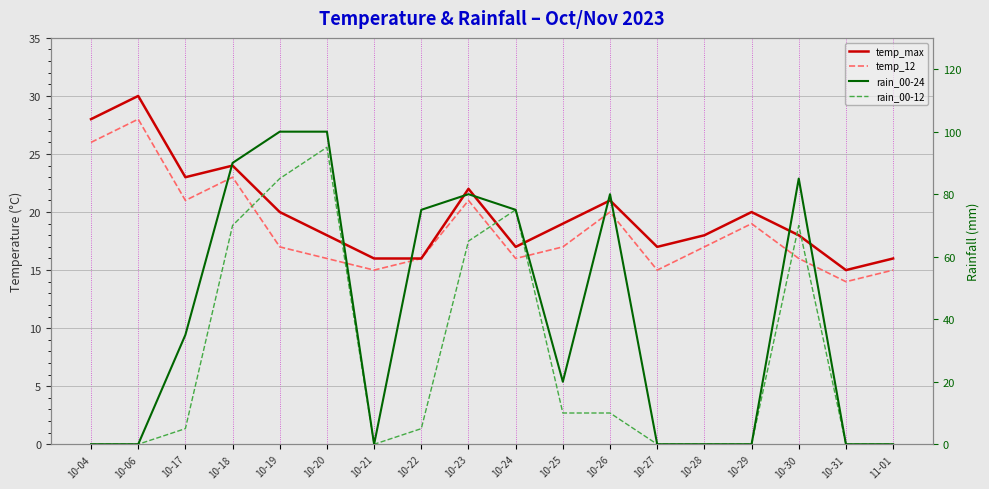

The temp_max series shows 19 at 10-25. True or false?

True